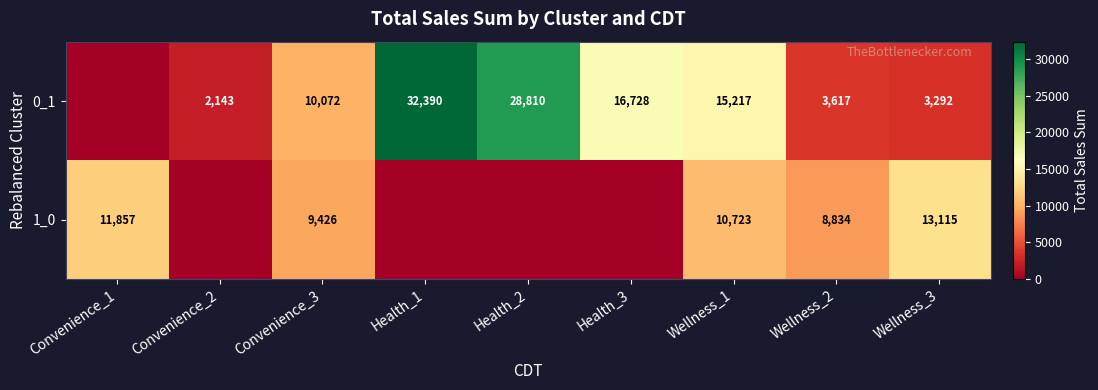

What is the spread (max minus min) of values at Wellness_3?

9823